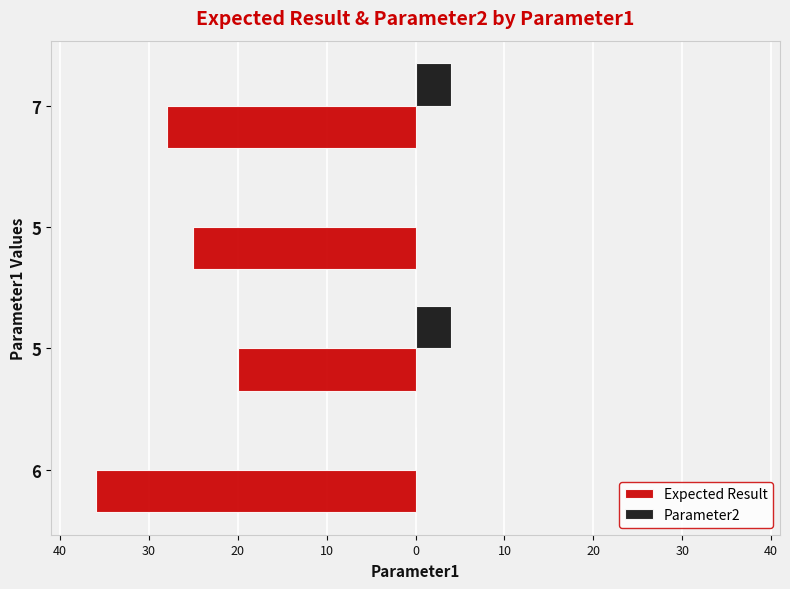

Which series has the widest spread of values?

Expected Result